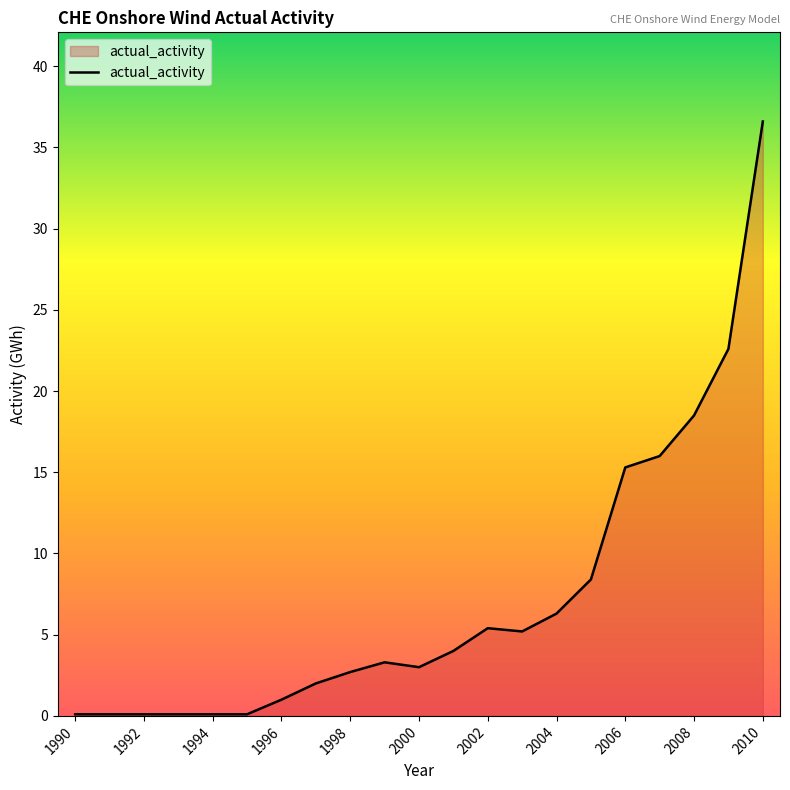

What is the maximum value shown in the chart?

36.6